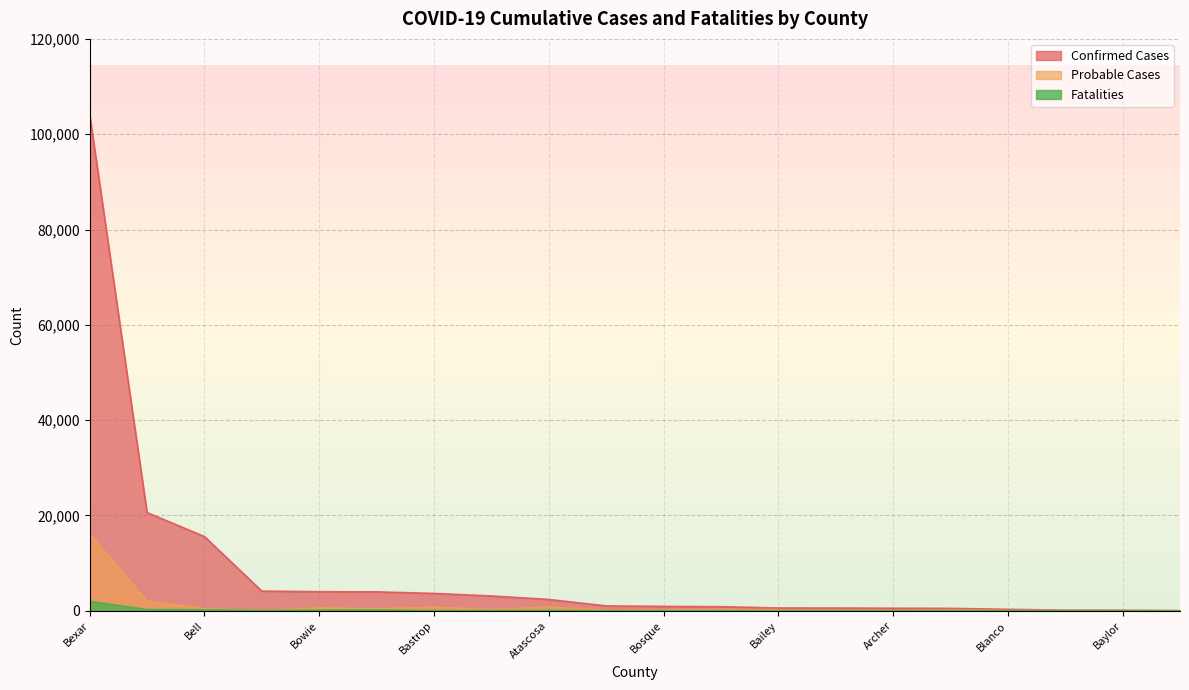

Which series has the largest total across all categories?

Confirmed Cases